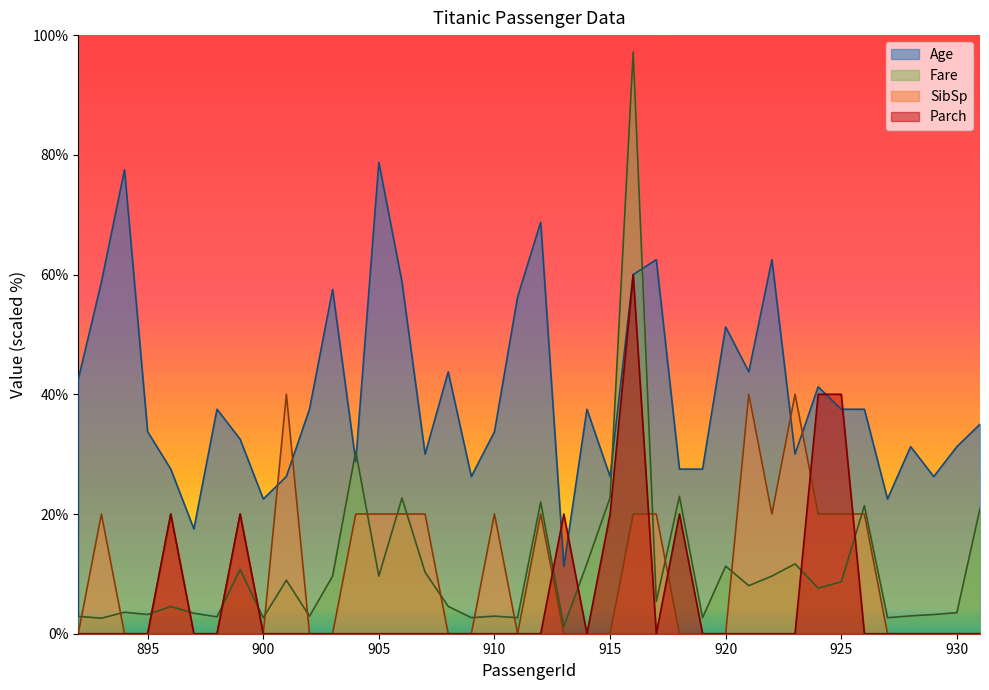

What is the value of the Parch point at the 34th from the left?

40.0